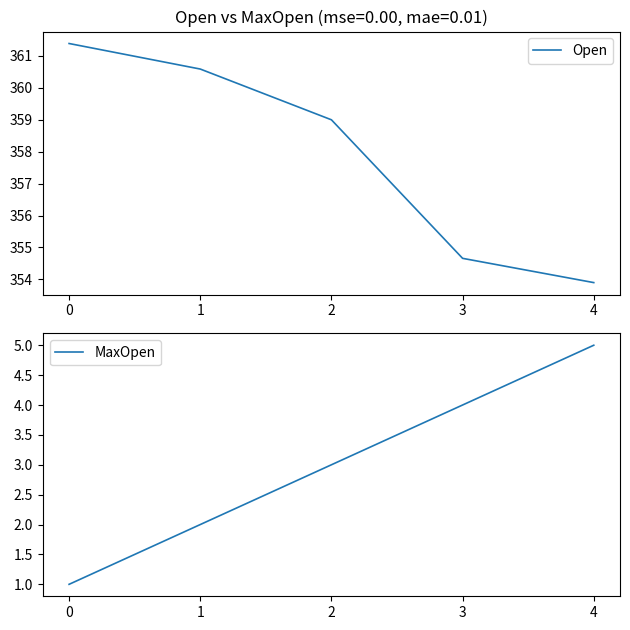

Rank the series by their maximum value, from lowest to highest.

MaxOpen, Open